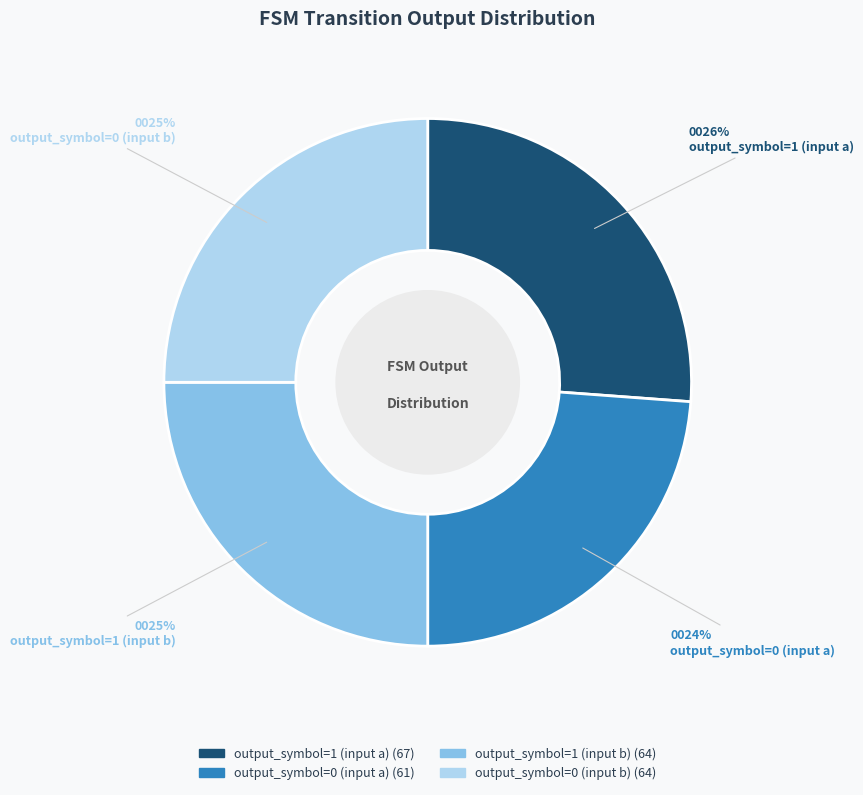

To the nearest percent, what portion does output_symbol=1 (input a) represent?

26%